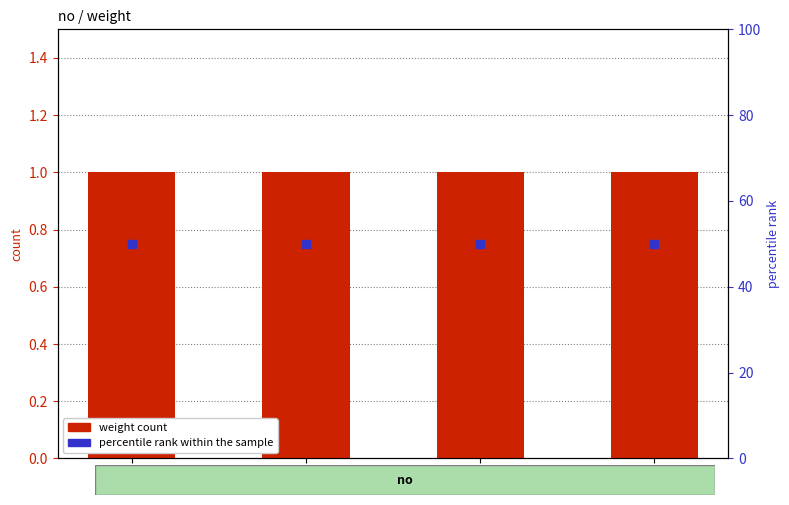

Which series contains the lowest Y value?

weight count